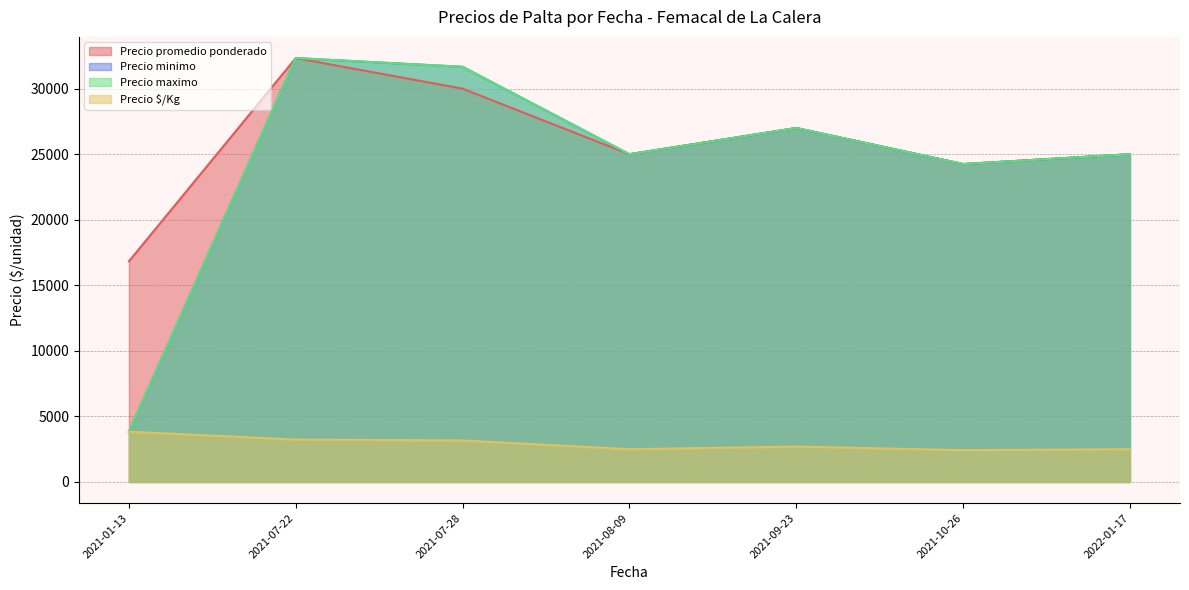

True or false: Precio $/Kg has more than 1 points higher than both neighbors.

True